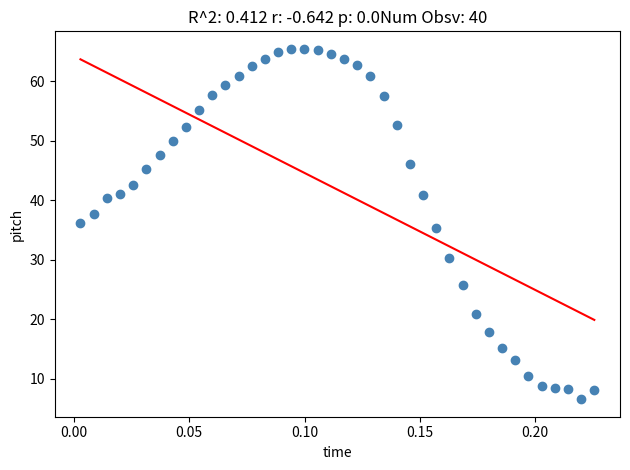

What is the range of Y values (max minus min)?

58.8